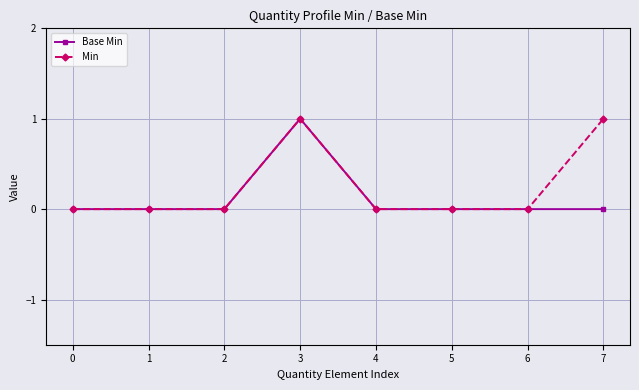

At which category is the sum across all series the highest?

3